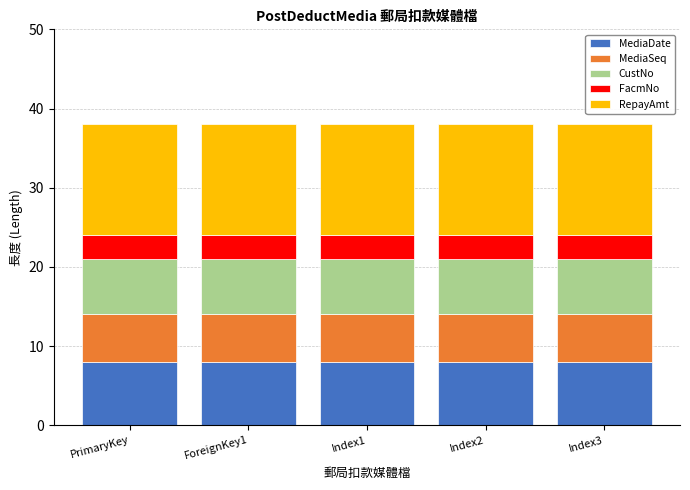

What is the total value across all series at Index1?

38